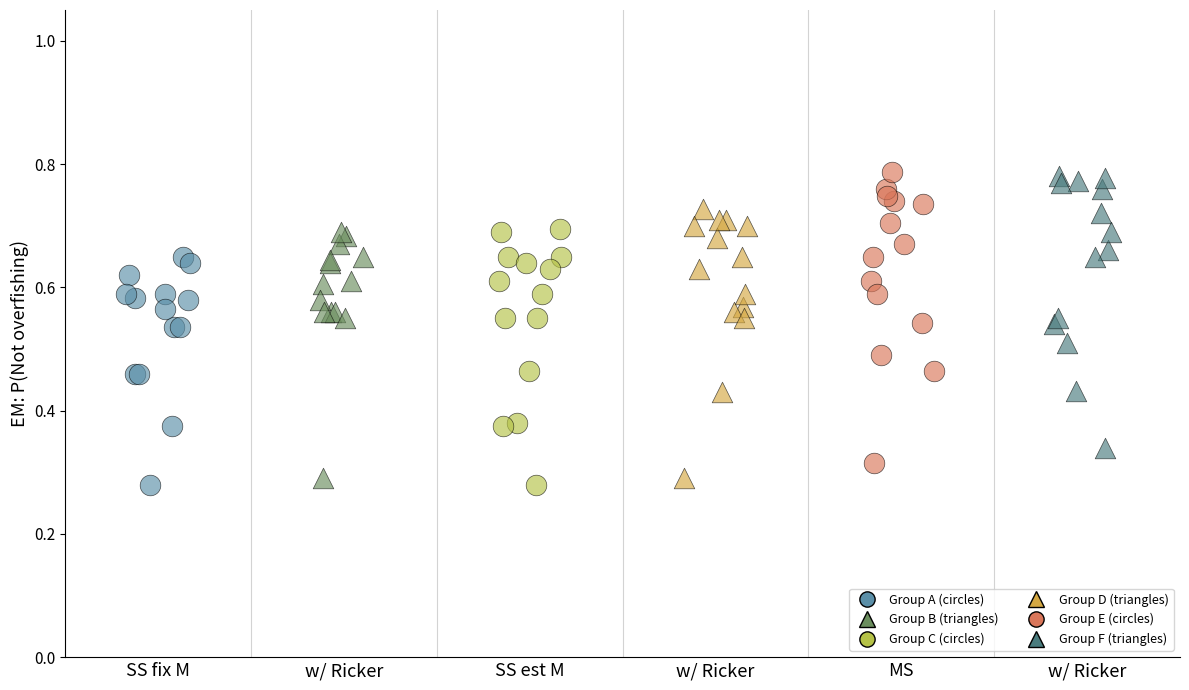

Which series has the largest Y range (max minus min)?

Group E (circles)